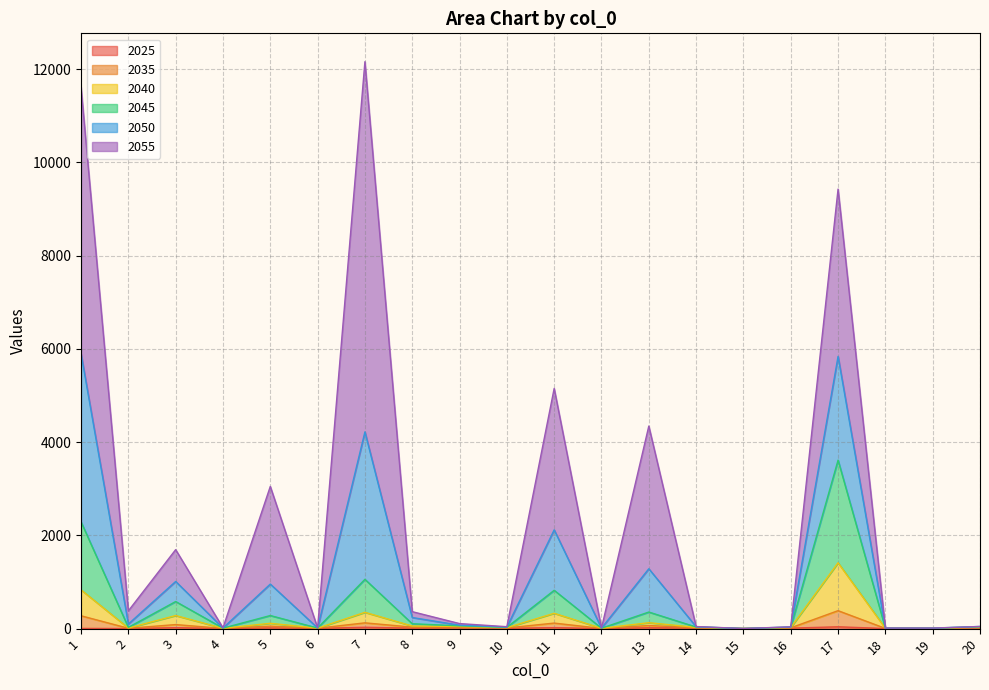

True or false: 2035 has more than 2 points higher than both neighbors.

True